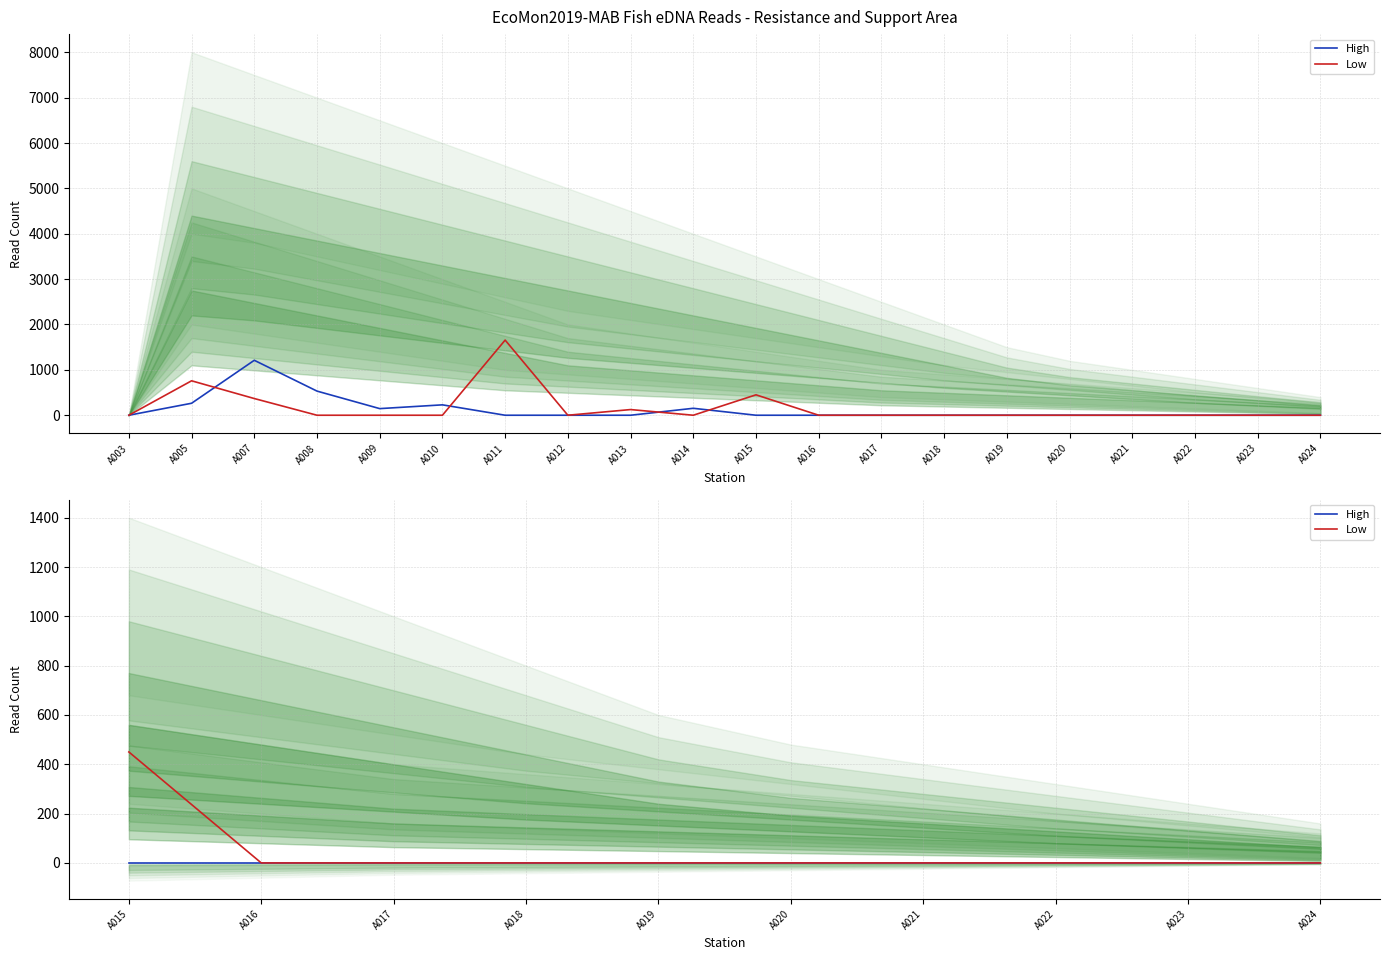

At which category does the chart reach its minimum across all series?

A015